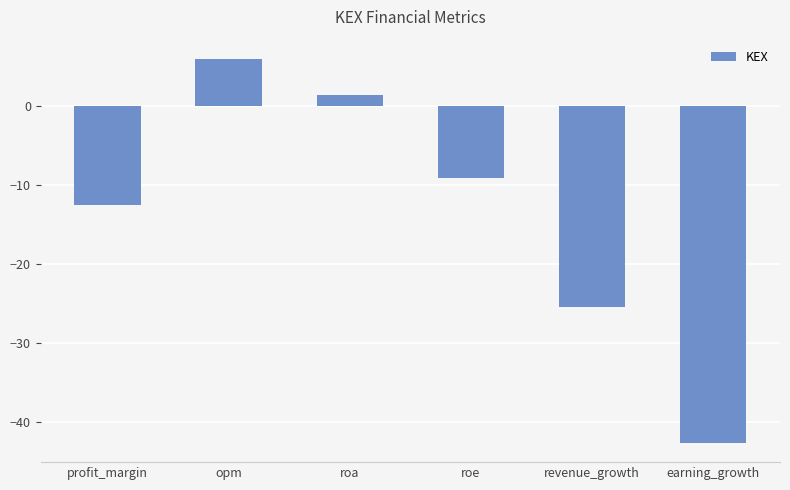

What is the greatest value displayed?

6.0